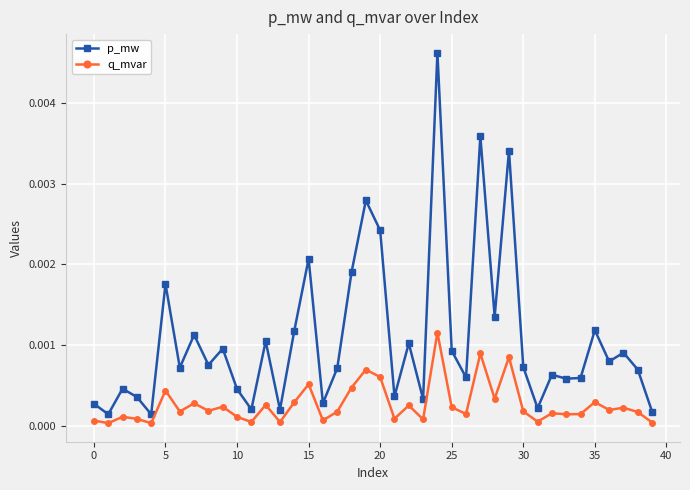

Rank the series by their average value, from lowest to highest.

q_mvar, p_mw